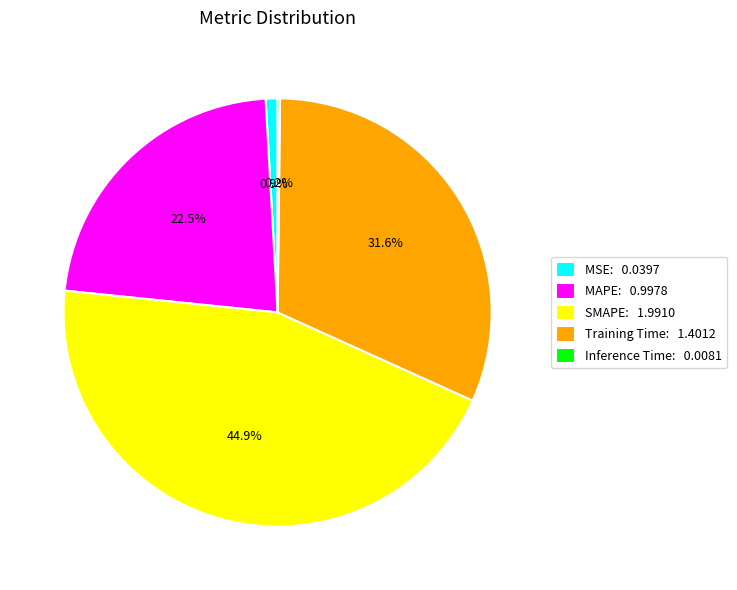

How much of the chart is everything except SMAPE: 1.9910?

55.1%